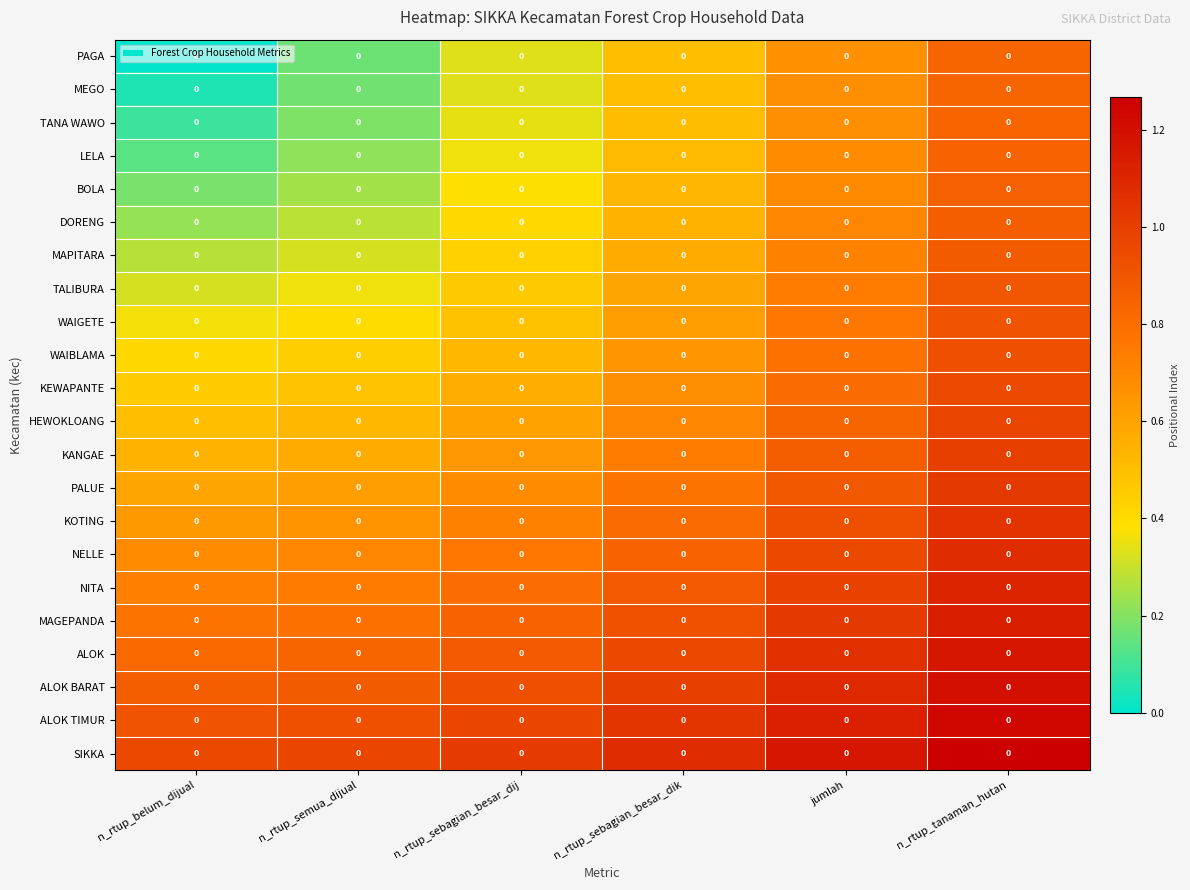

Which category has the highest value in the BOLA series?

n_rtup_tanaman_hutan